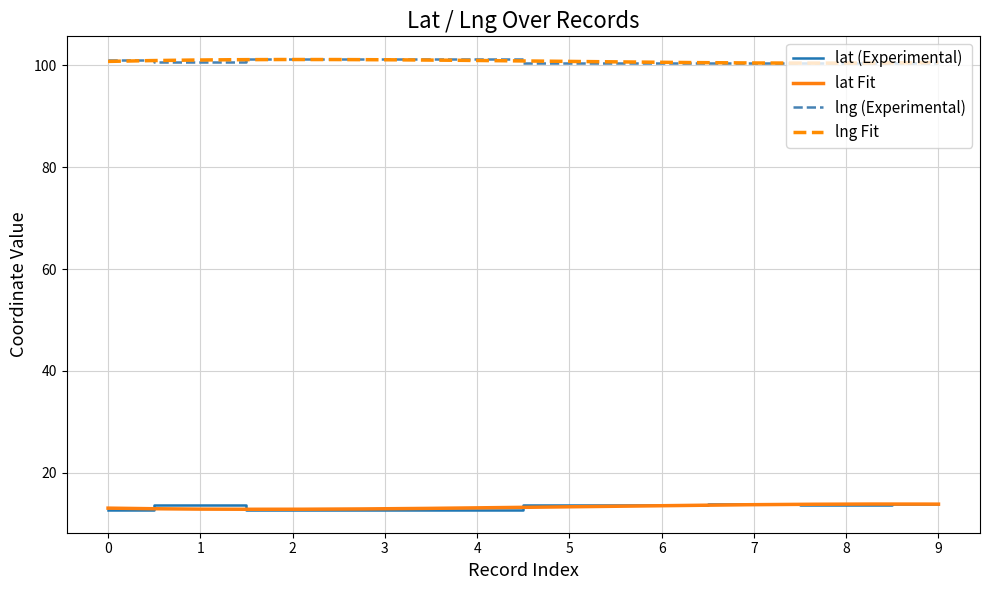

What is the minimum value for lng (Experimental)?

100.5